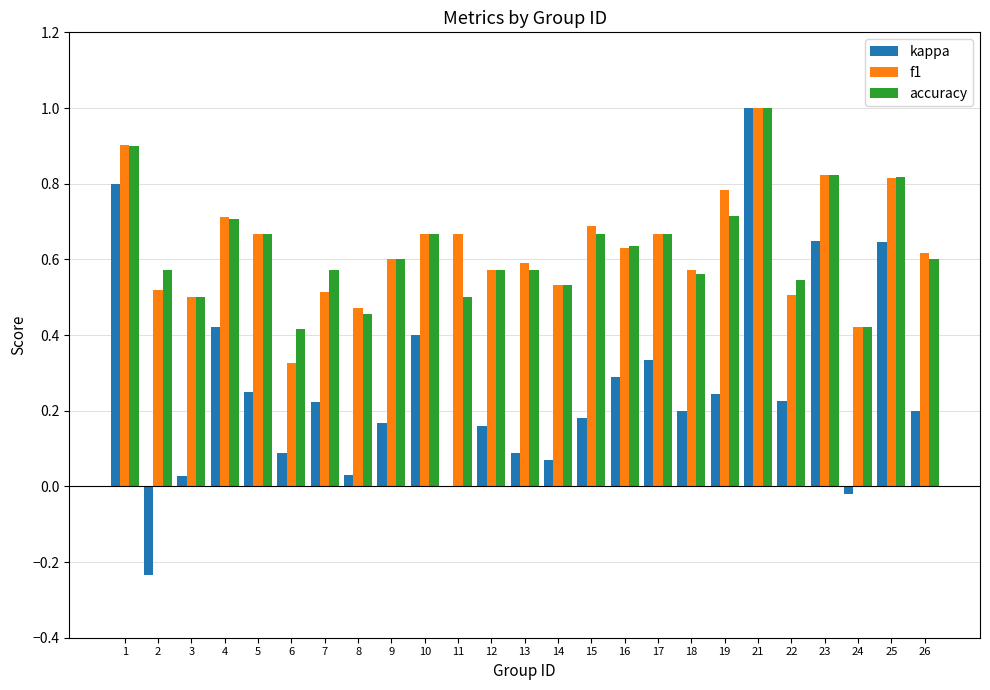

How many categories are shown in the chart?

25